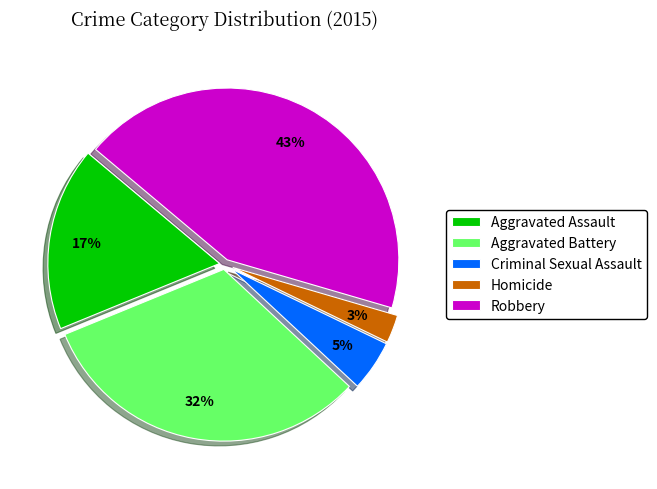

Which slice is the largest?

Robbery